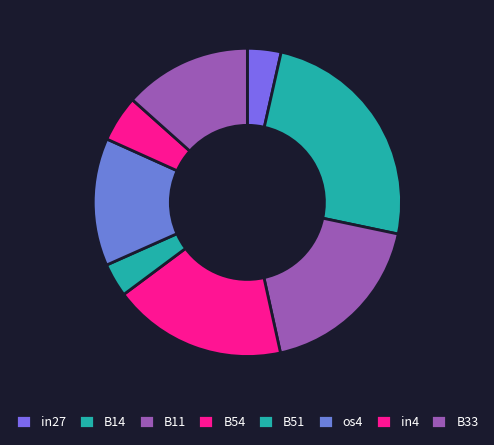

Is there a majority slice in this chart?

No